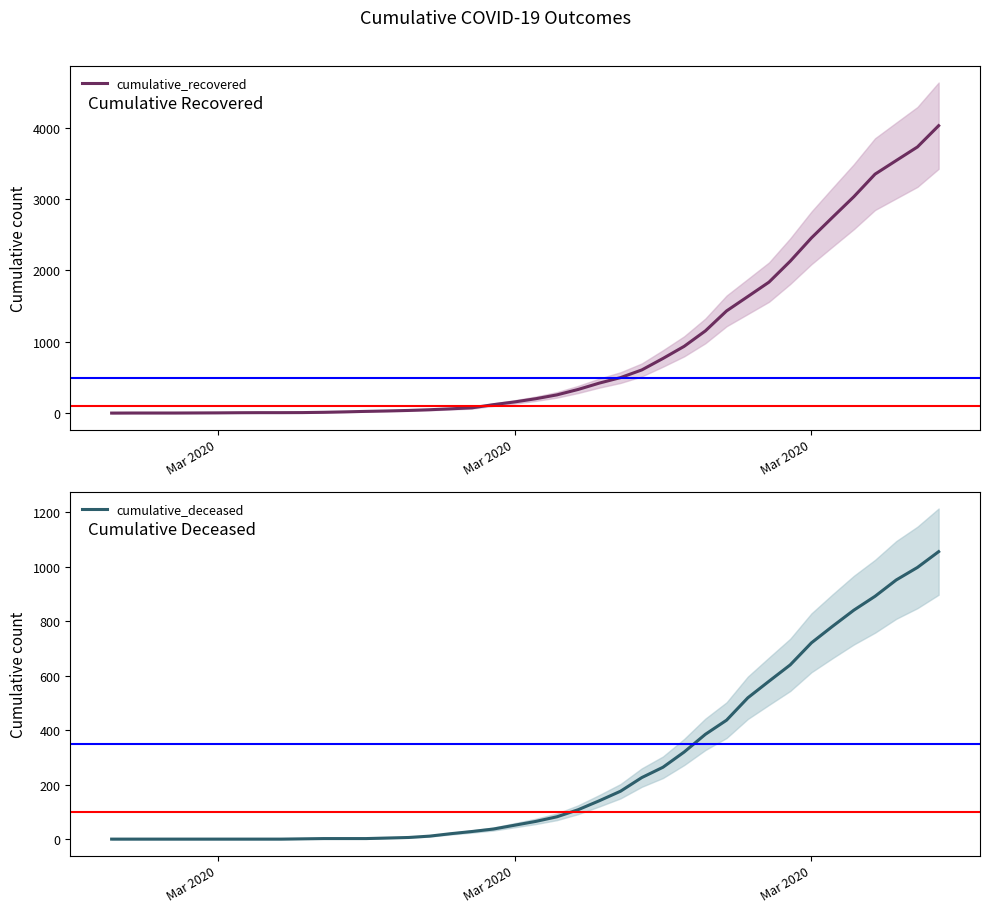

Is it true that cumulative_deceased equals 2 at 9?

False